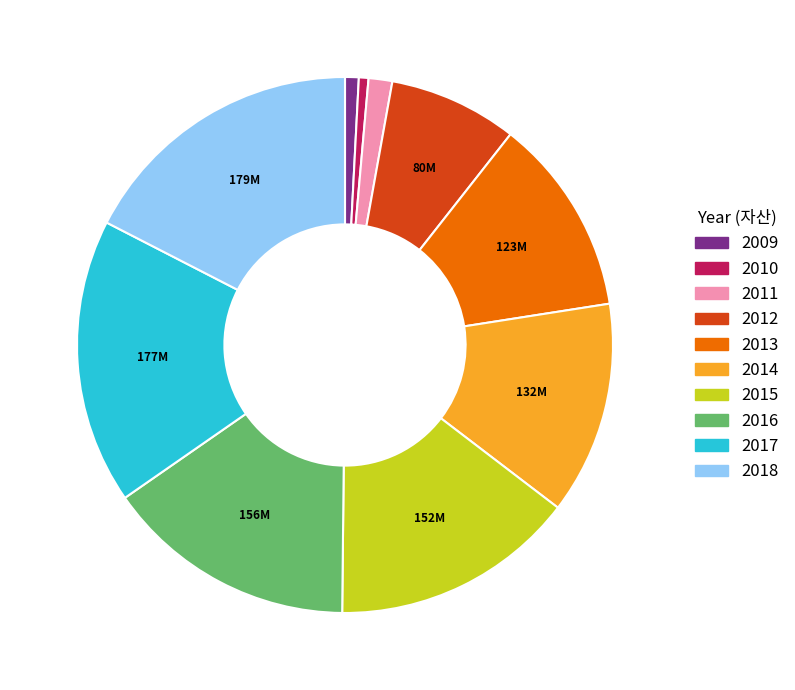

Does 2016 represent more than half of the total?

No